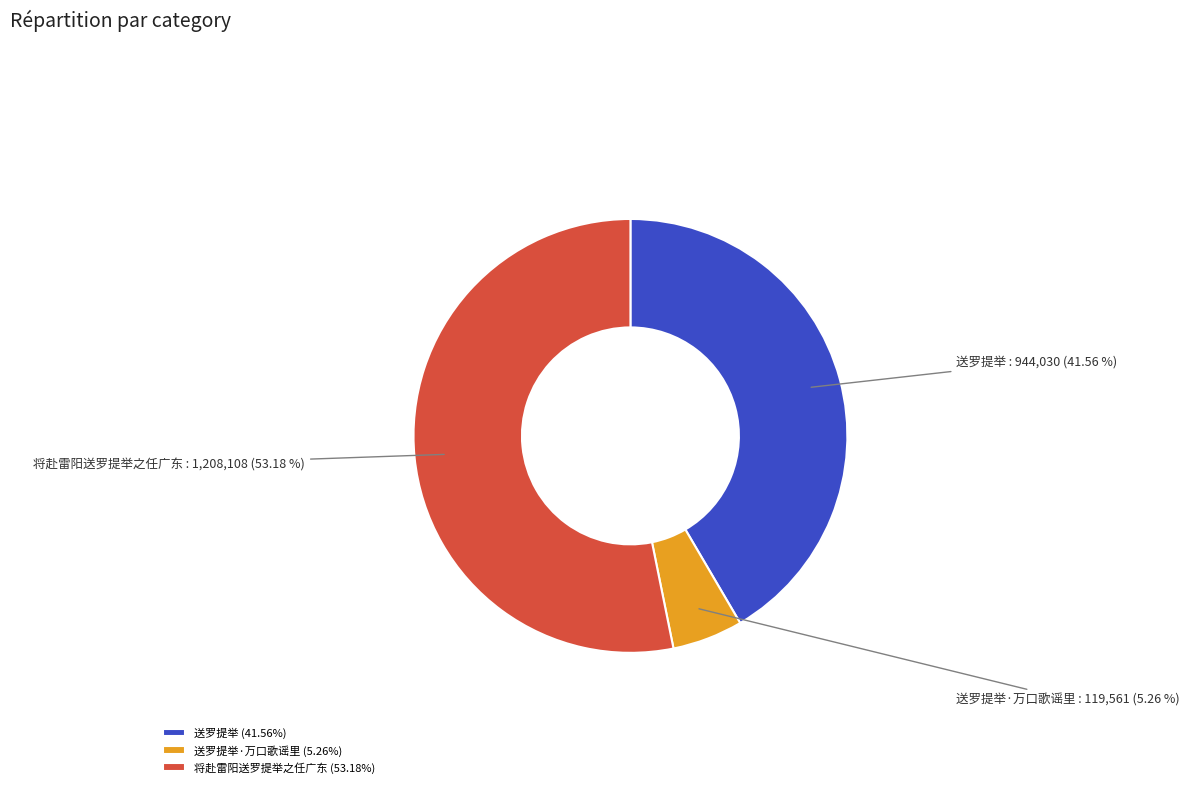

To the nearest percent, what portion does 将赴雷阳送罗提举之任广东 represent?

53%